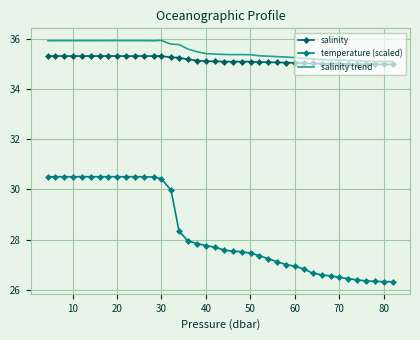

List the series in order of their peak value, highest first.

salinity trend, salinity, temperature (scaled)